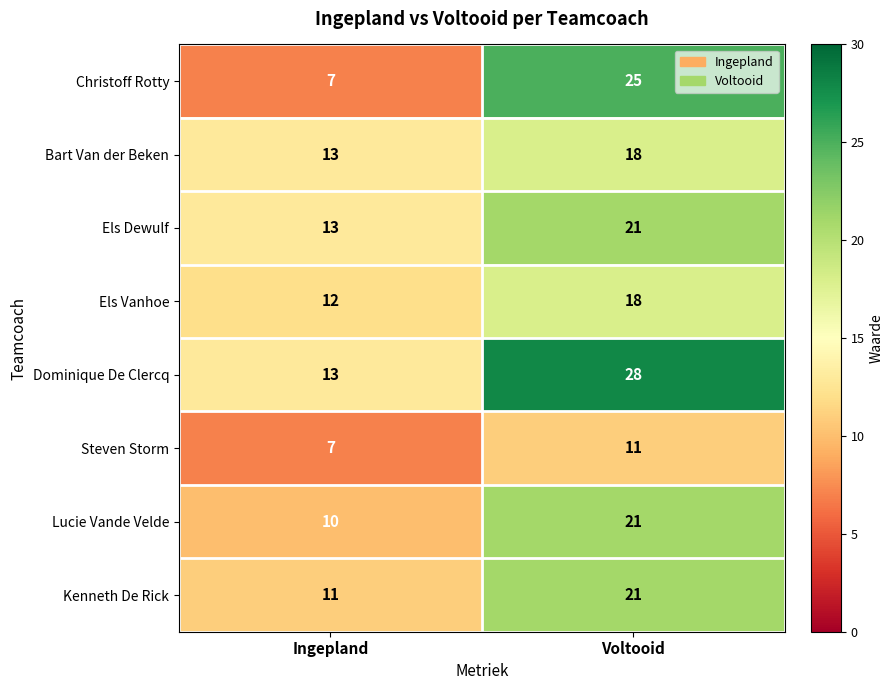

Which series has the largest total across all categories?

Dominique De Clercq